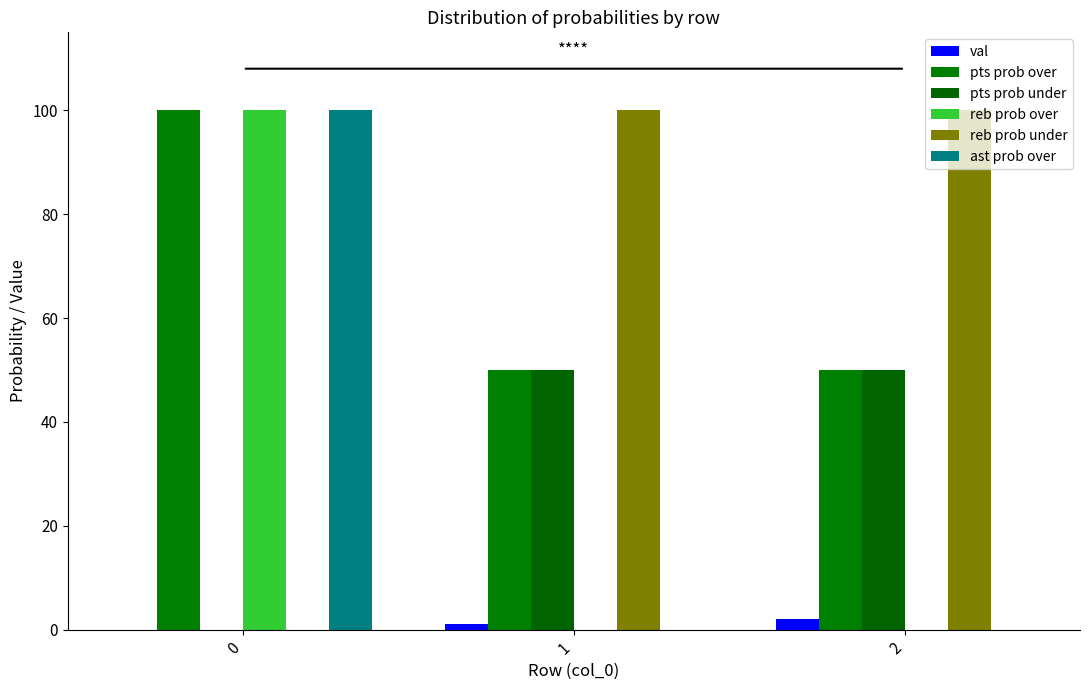

Count the number of data series in this chart.

6